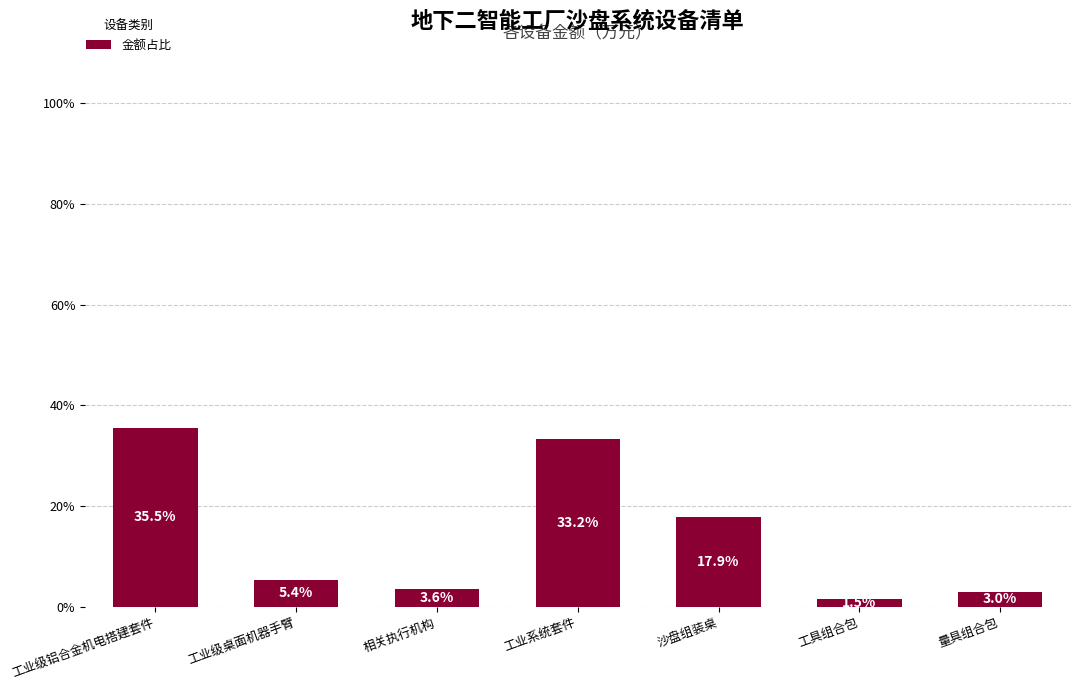

What is the average value?

14.3